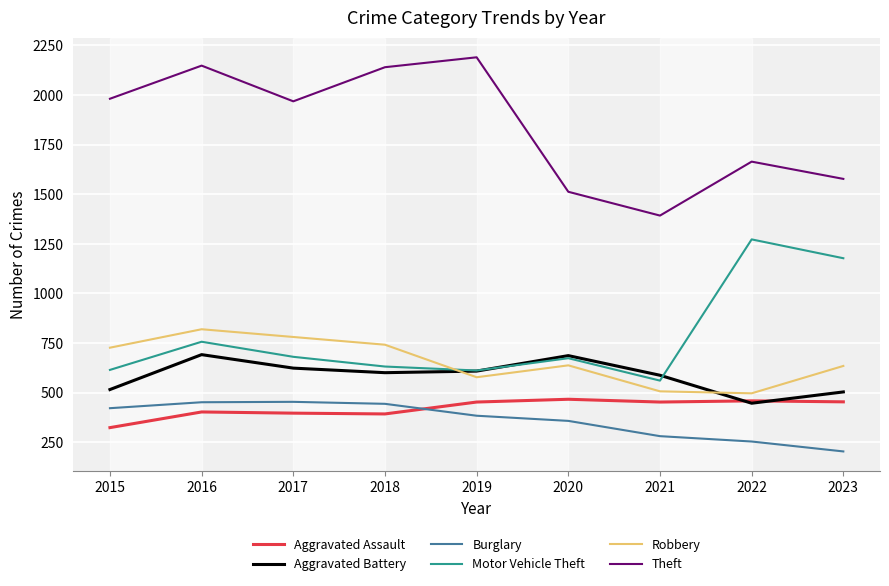

What is the difference between the highest and lowest values at 2021?

1112